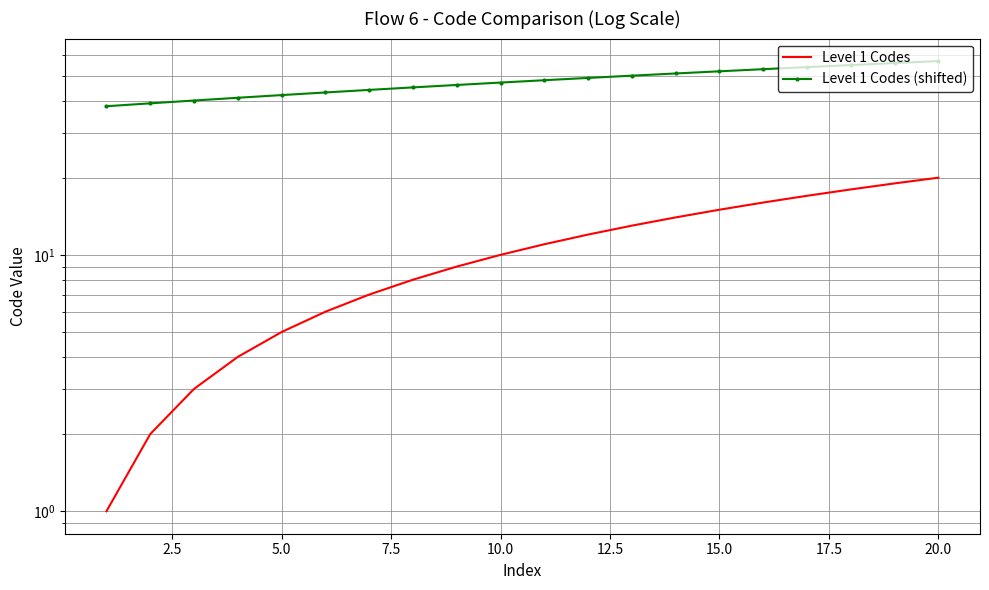

What are all the series names shown in the legend?

Level 1 Codes, Level 1 Codes (shifted)